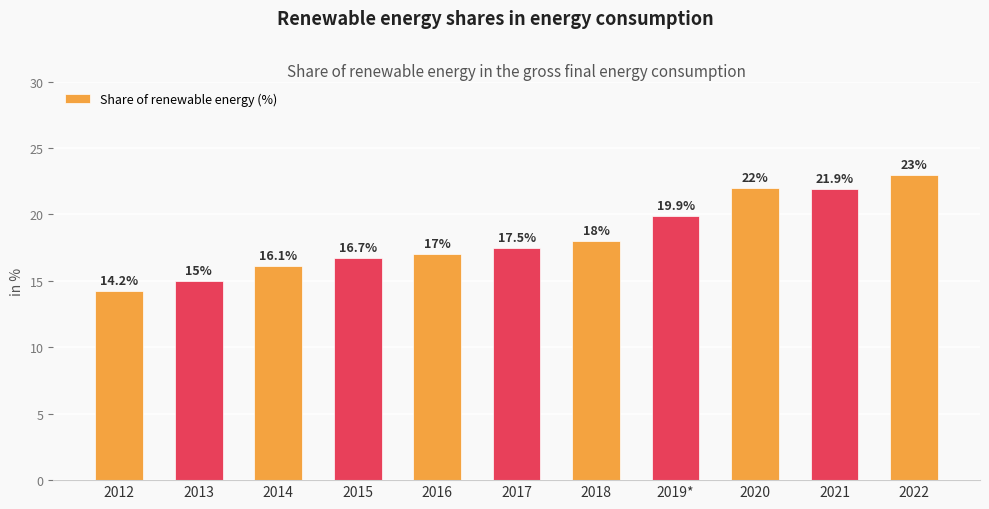

Rank the categories by value from highest to lowest.

2022, 2020, 2021, 2019*, 2018, 2017, 2016, 2015, 2014, 2013, 2012